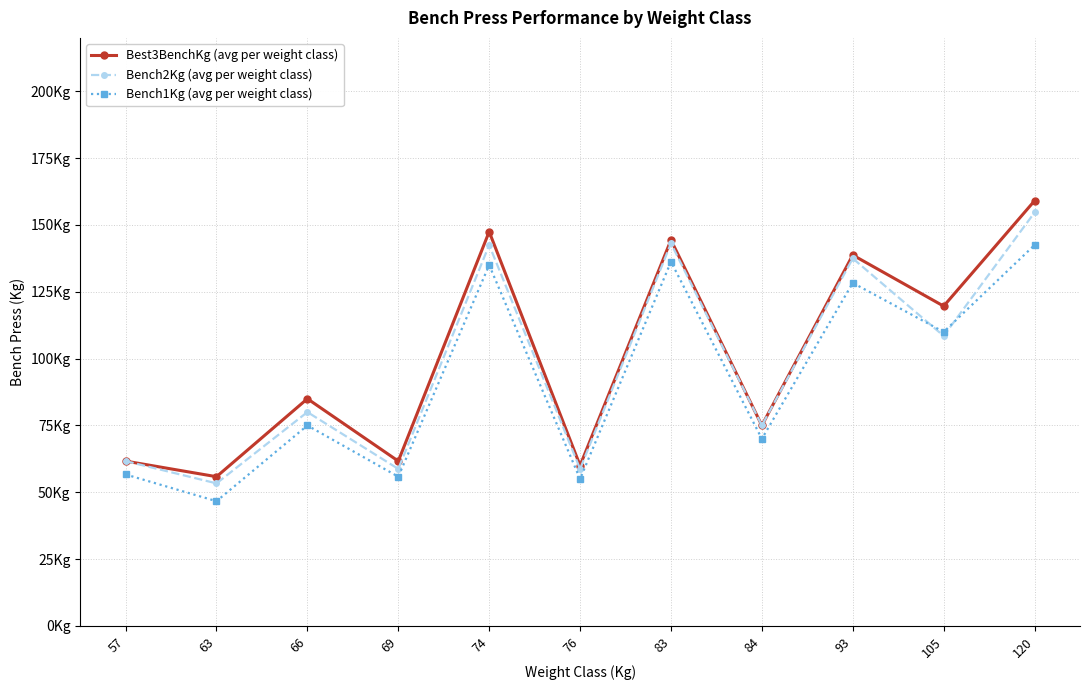

What are all the series names shown in the legend?

Best3BenchKg (avg per weight class), Bench2Kg (avg per weight class), Bench1Kg (avg per weight class)